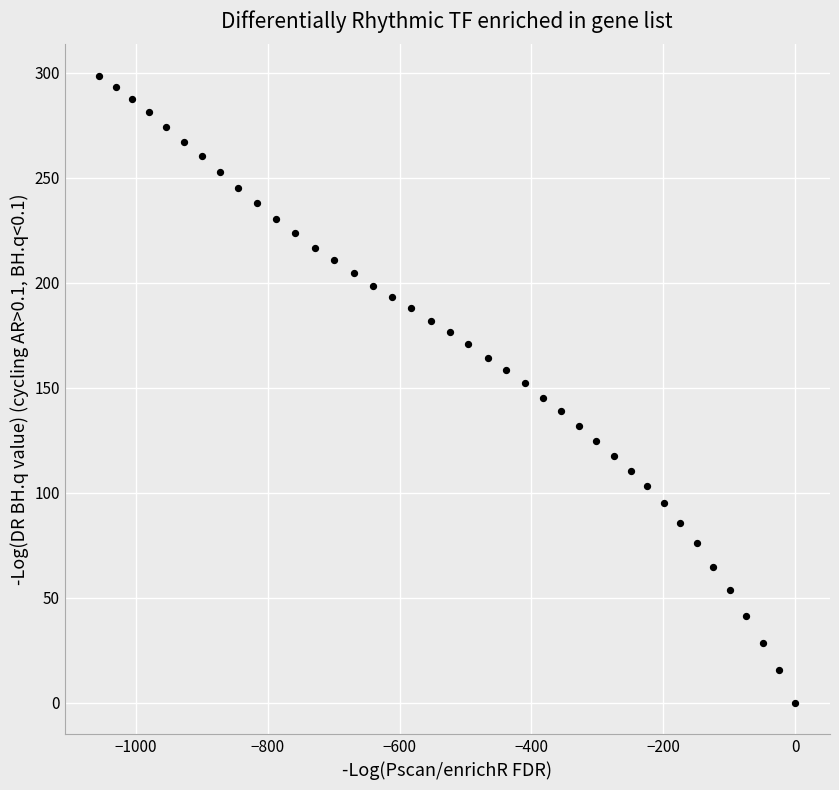

What is the range of Y values (max minus min)?

298.6